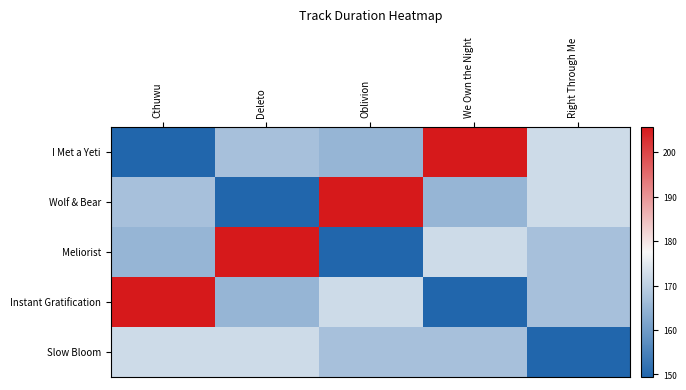

What is the difference between the highest and lowest values at Oblivion?

56.2